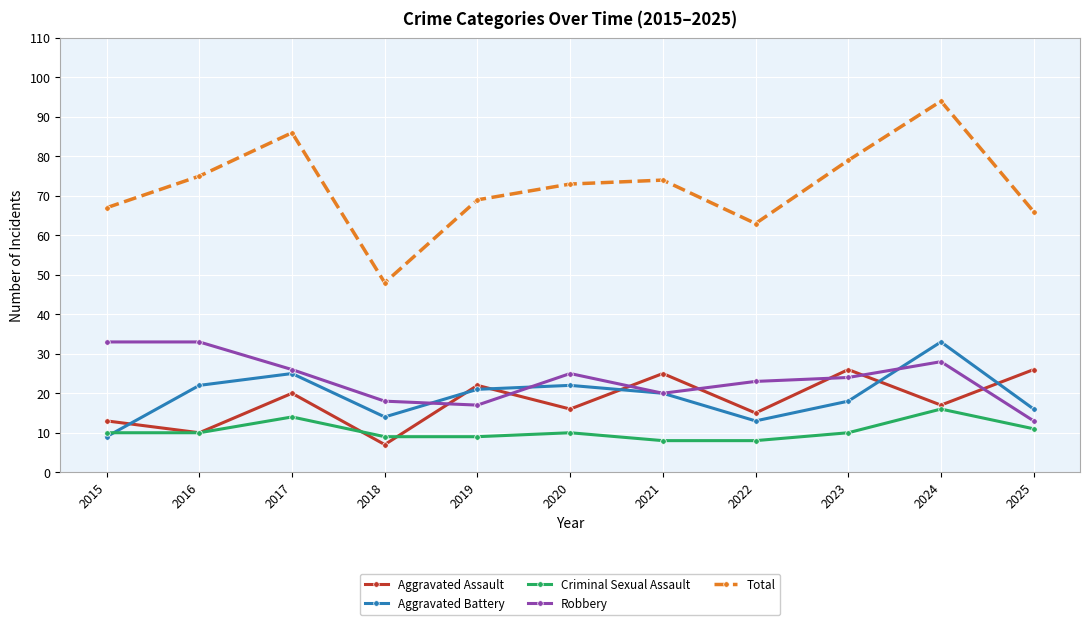

At which category is the sum across all series the highest?

2024